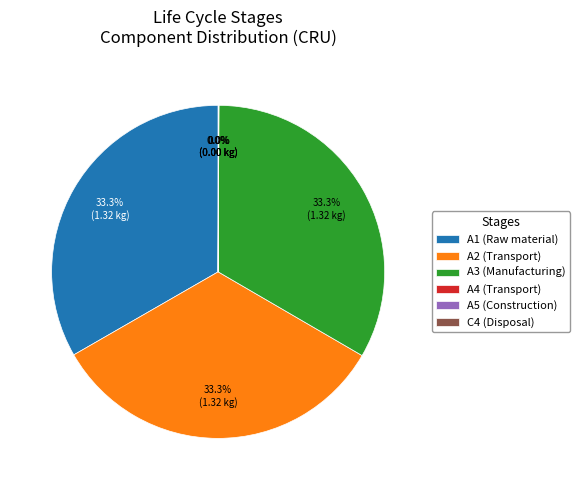

Combined, do A2 (Transport) and A3 (Manufacturing) account for over 50%?

Yes